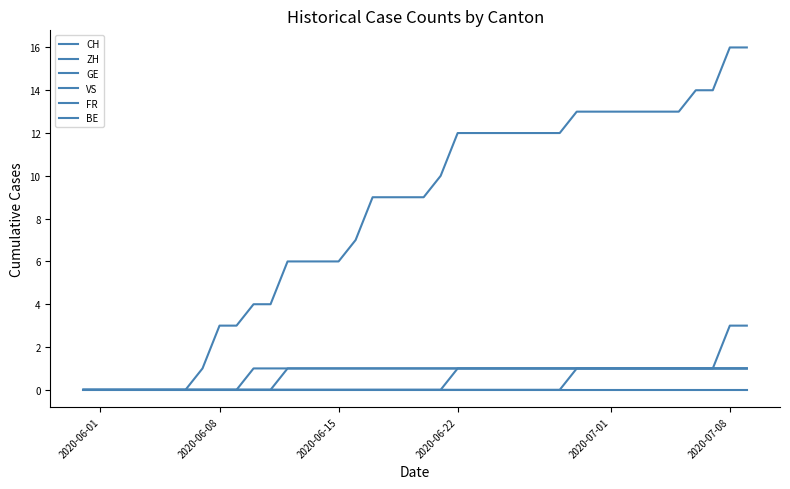

Where is VS nearest to the value 0?

2020-06-01